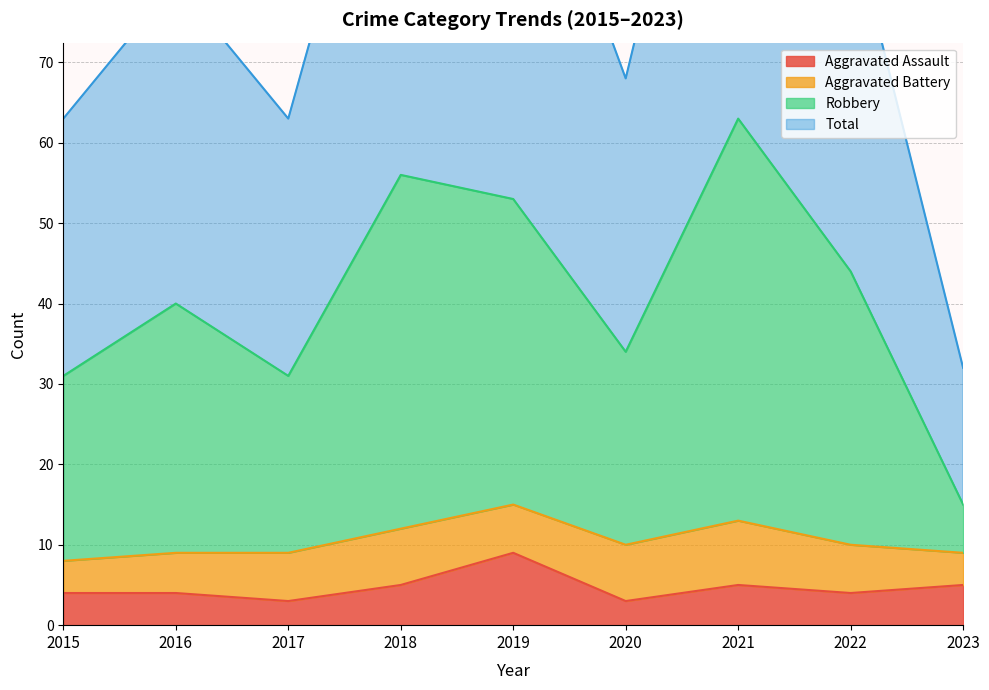

What is the difference between the maximum and minimum values in the Aggravated Assault series?

6